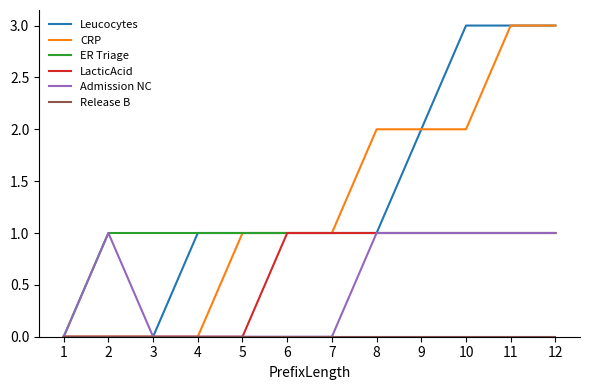

Which series changed the most between 4 and 9?

CRP